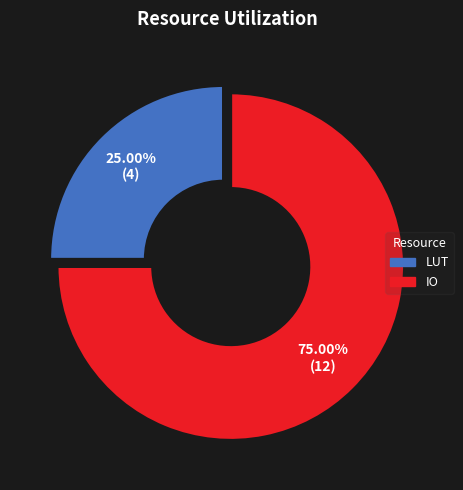

What is the largest slice in the pie chart?

IO